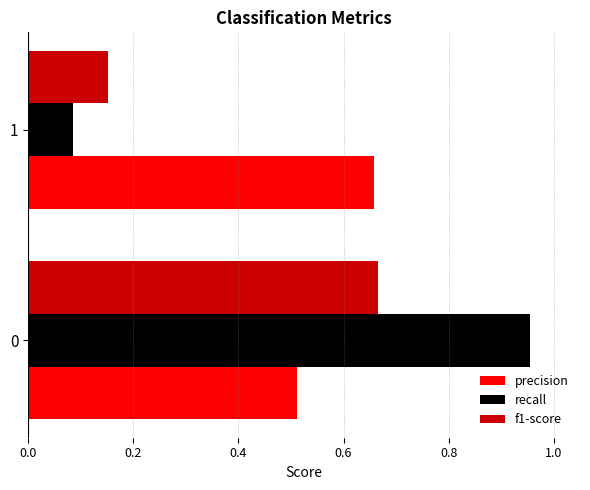

Which series has the largest total across all categories?

precision